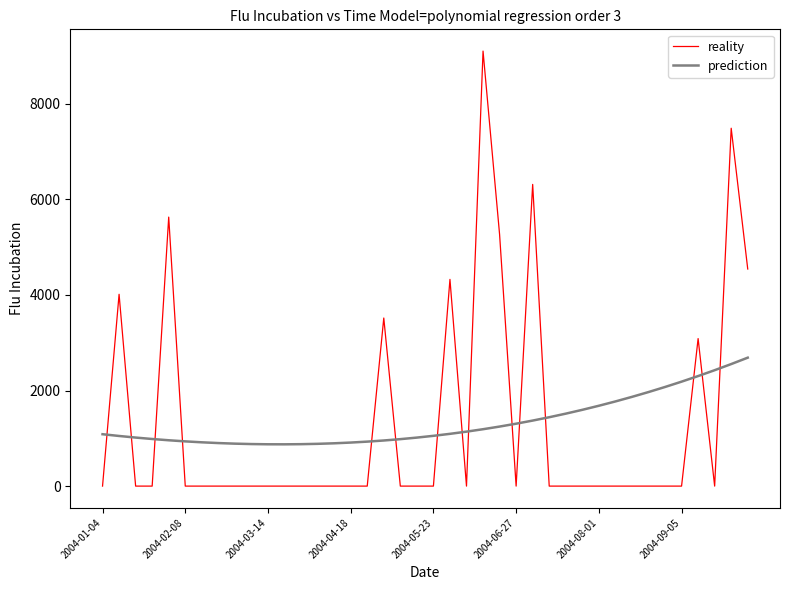

Which series has the widest spread of values?

reality